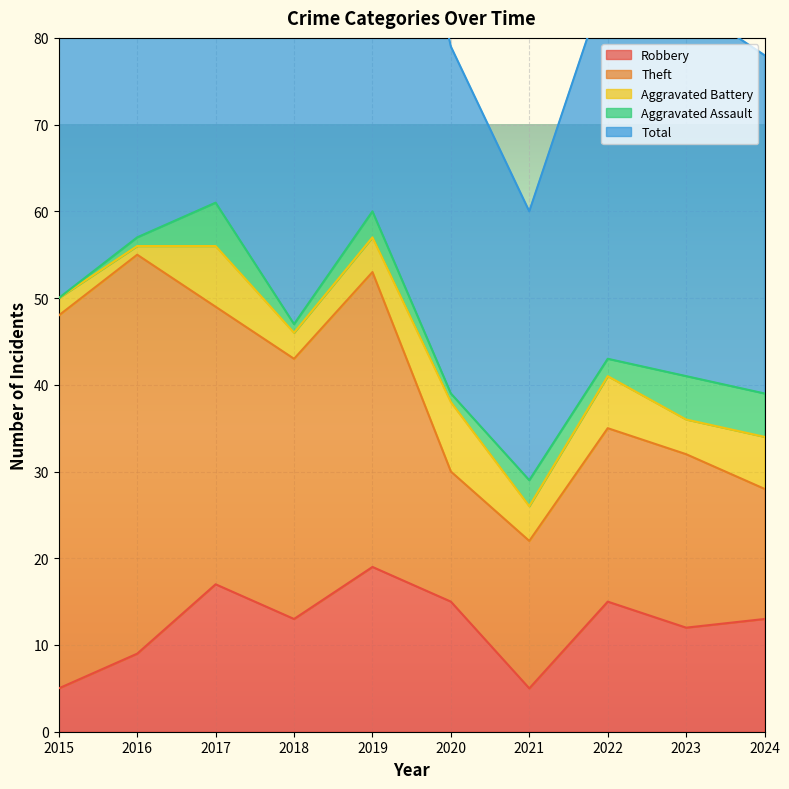

True or false: Theft and Robbery cross at least once.

False